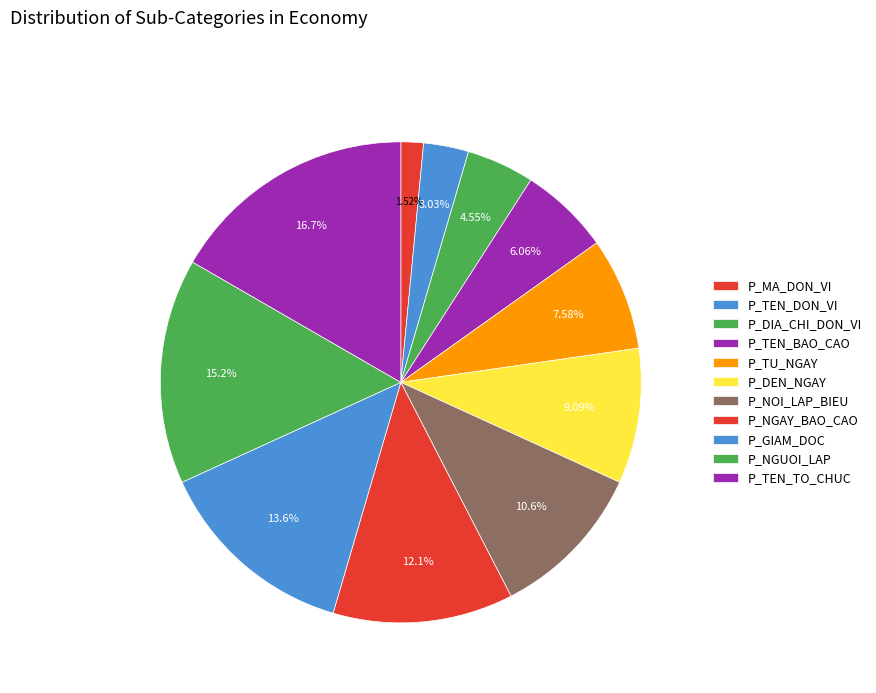

True or false: P_TEN_TO_CHUC accounts for 10% of the total.

False